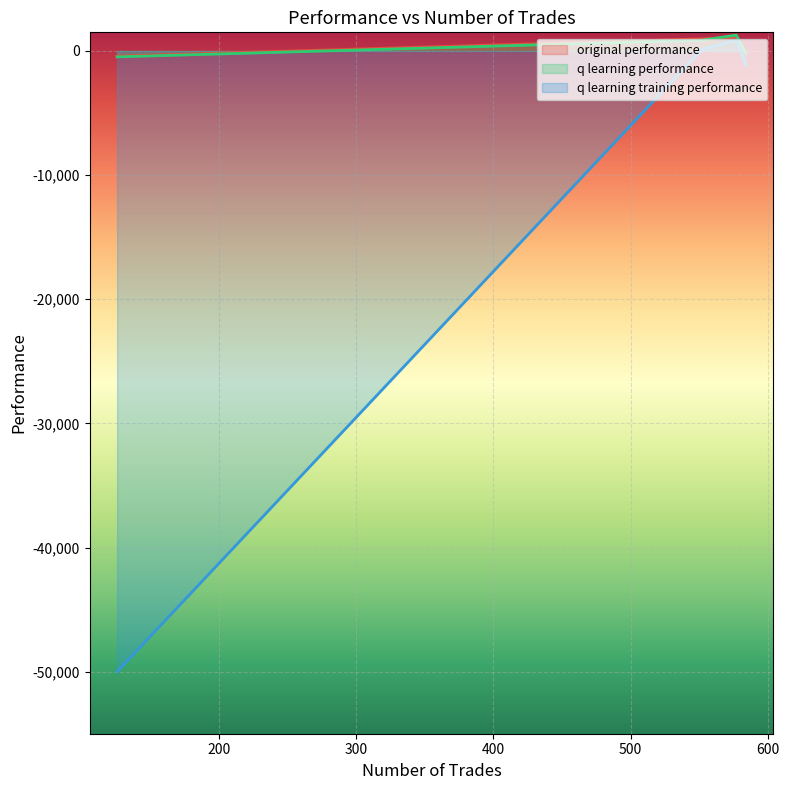

In original performance, how many points are higher than both neighbors (excluding endpoints)?

1